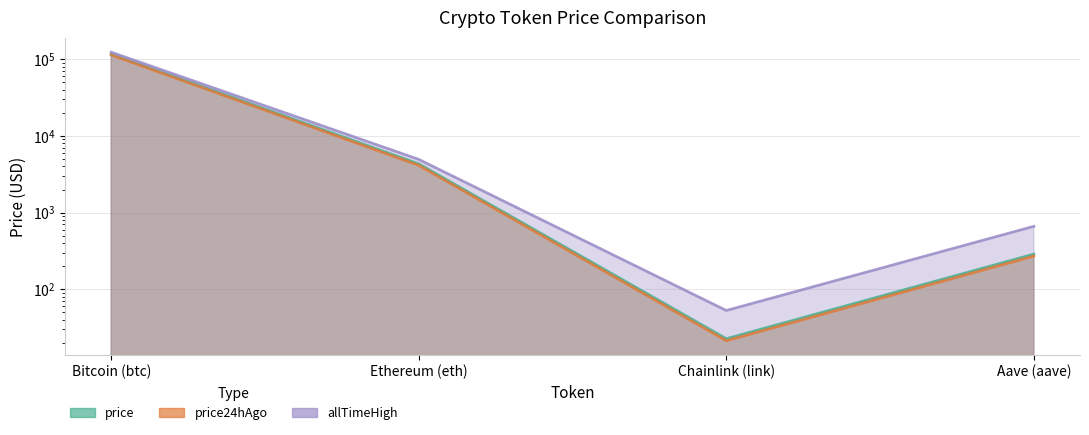

What is the label of the 1st point from the left?

Bitcoin (btc)